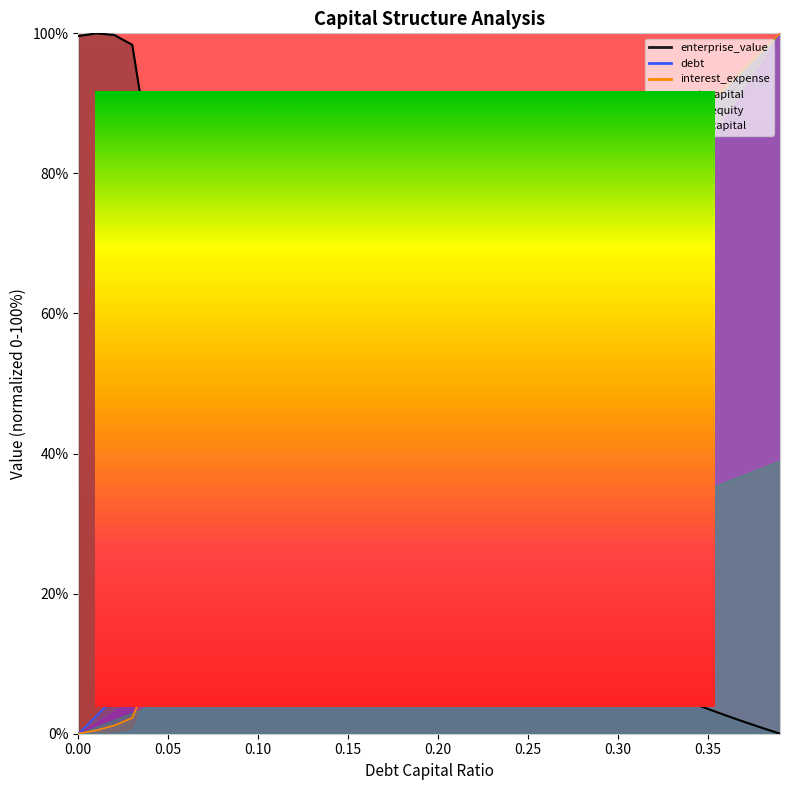

Which series changed the most between 0.35 and 0.37?

debt_capital